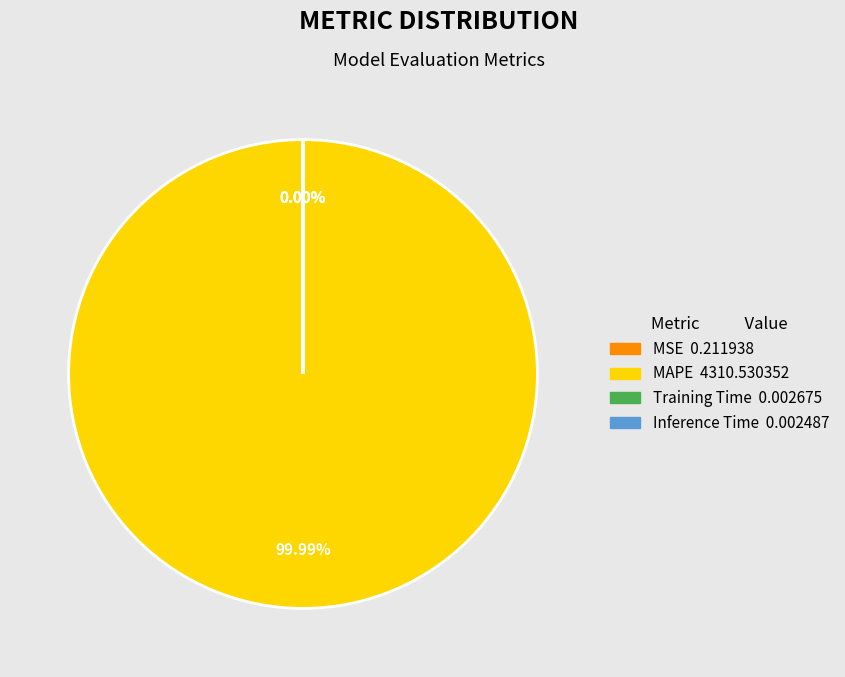

Is Inference Time the majority of the pie?

No